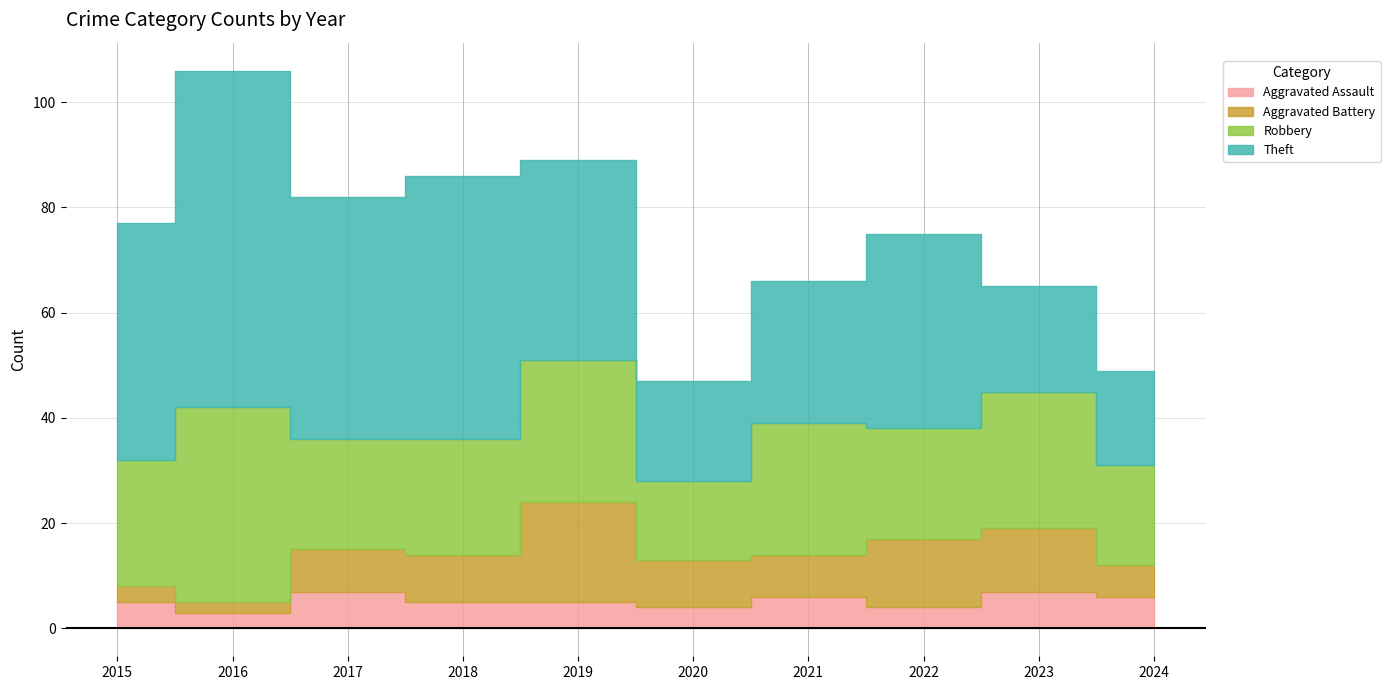

Reading left to right, what are all the values shown in this chart?

Aggravated Assault: 5	3	7	5	5	4	6	4	7	6
Aggravated Battery: 3	2	8	9	19	9	8	13	12	6
Robbery: 24	37	21	22	27	15	25	21	26	19
Theft: 45	64	46	50	38	19	27	37	20	18